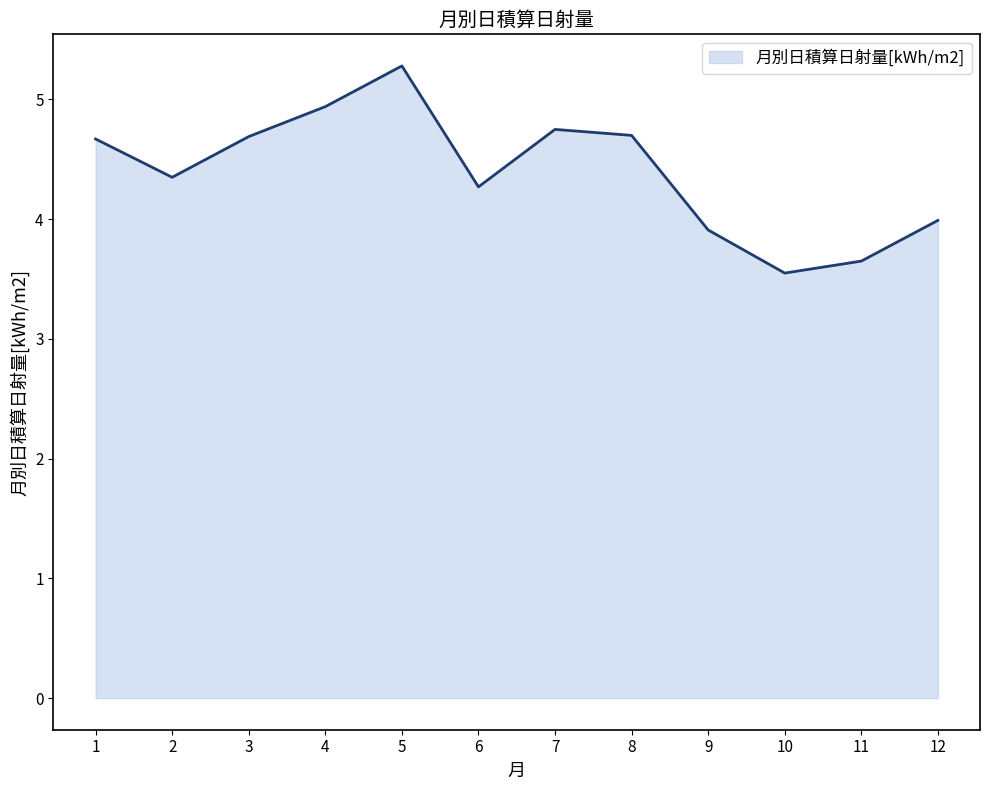

The chart shows a value of 4.3 at 6. True or false?

True